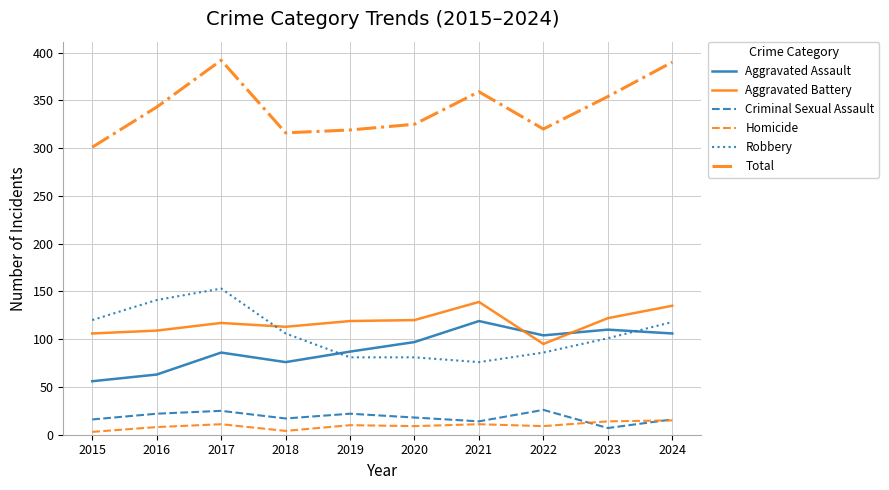

True or false: Total and Homicide cross at least once.

False